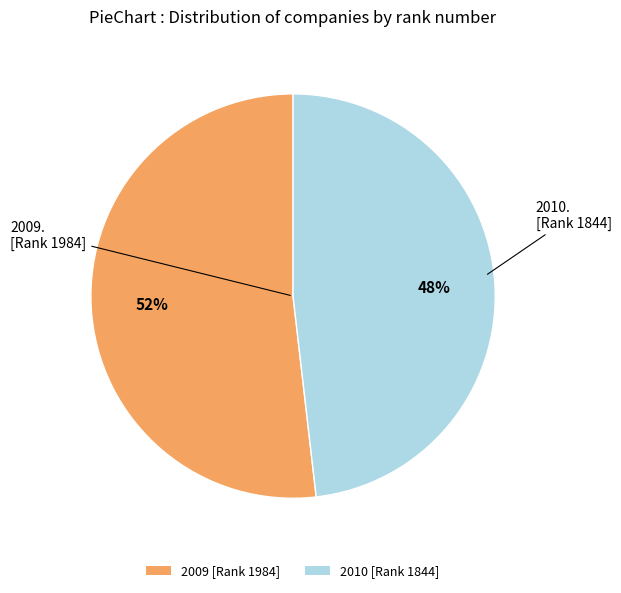

Count the number of slices in the pie.

2